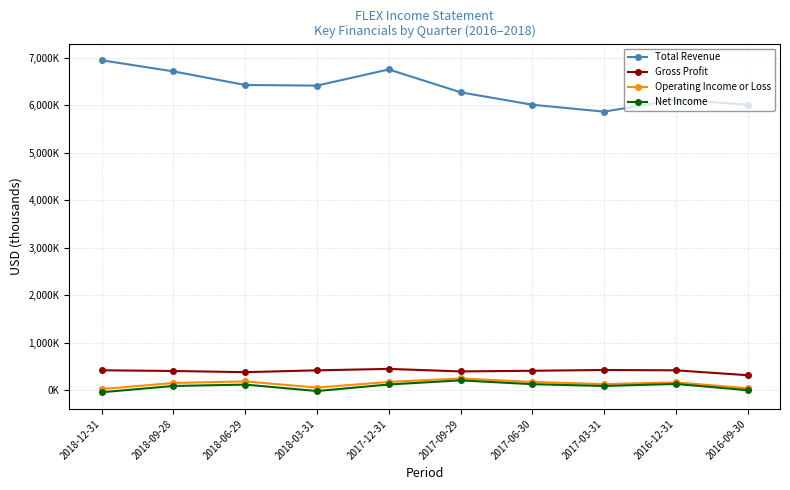

Rank the categories by Operating Income or Loss value from lowest to highest.

2018-12-31, 2016-09-30, 2018-03-31, 2017-03-31, 2018-09-28, 2016-12-31, 2017-06-30, 2017-12-31, 2018-06-29, 2017-09-29